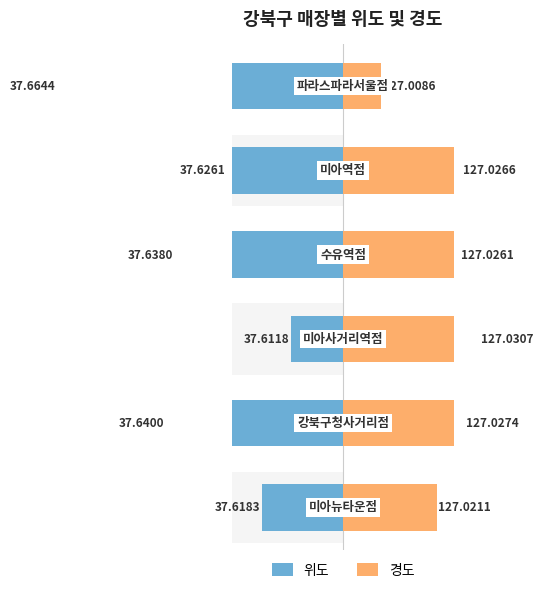

How many bars are there in total?

12